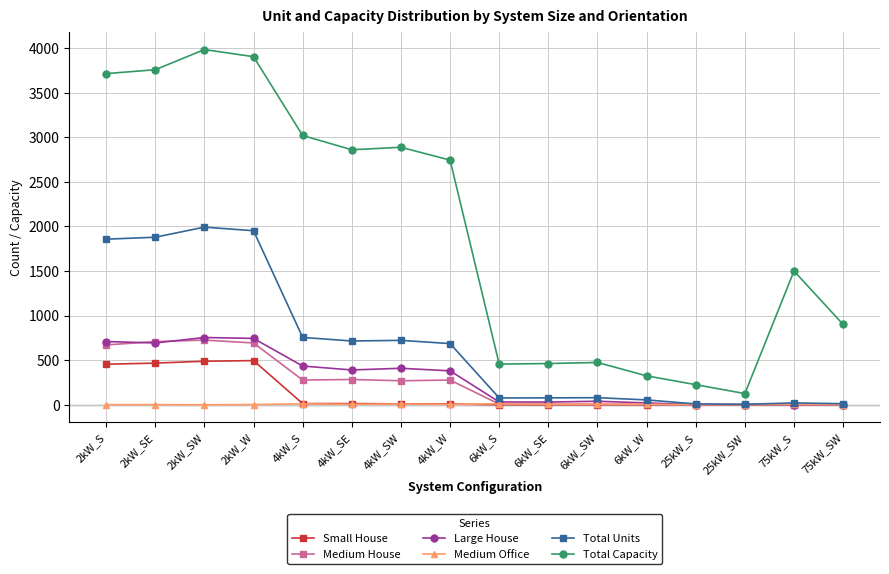

What is the label of the 15th point from the right?

2kW_SE